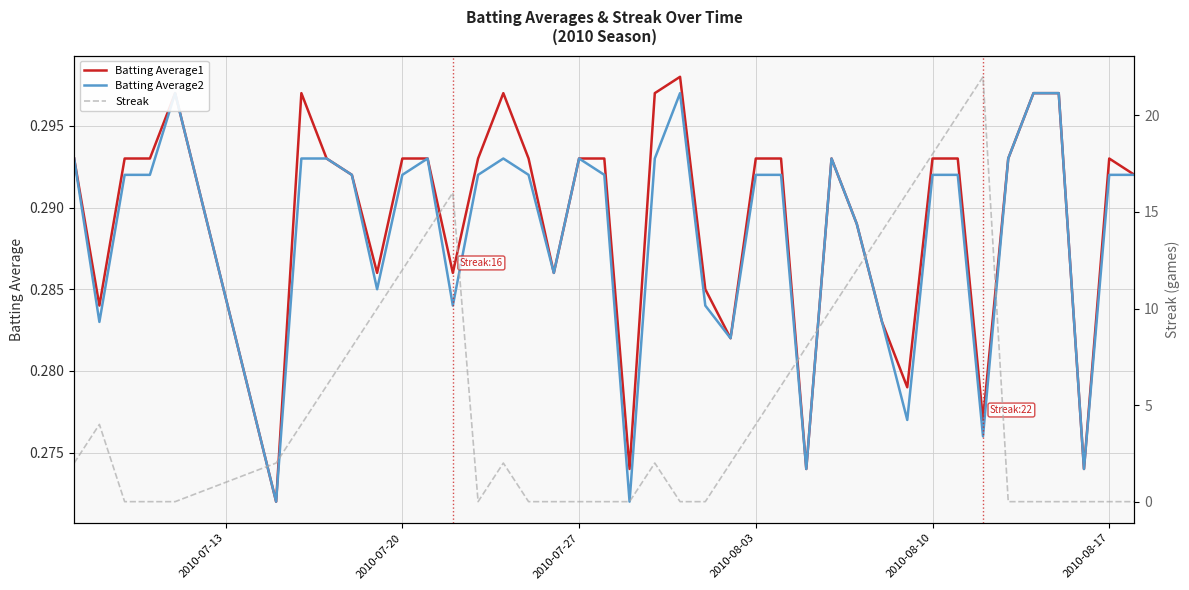

In Streak, how many points are lower than both neighbors (excluding endpoints)?

1